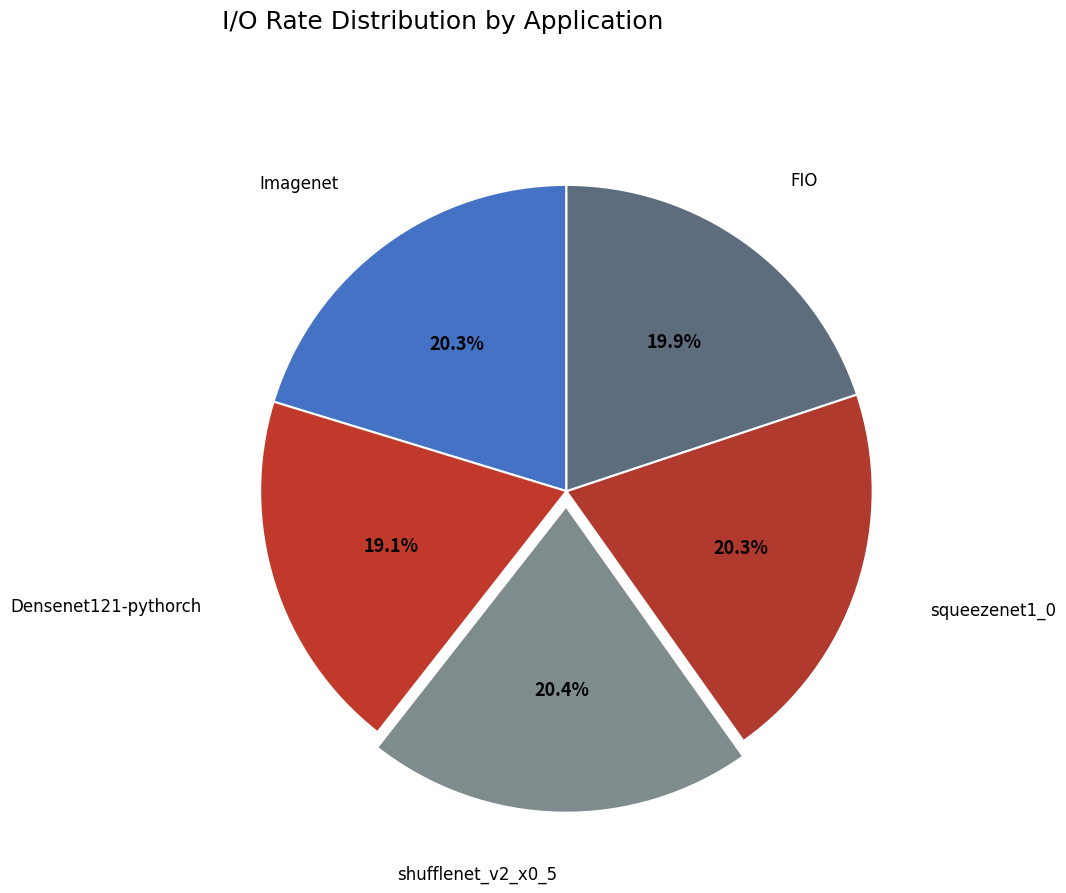

Is Imagenet the majority of the pie?

No